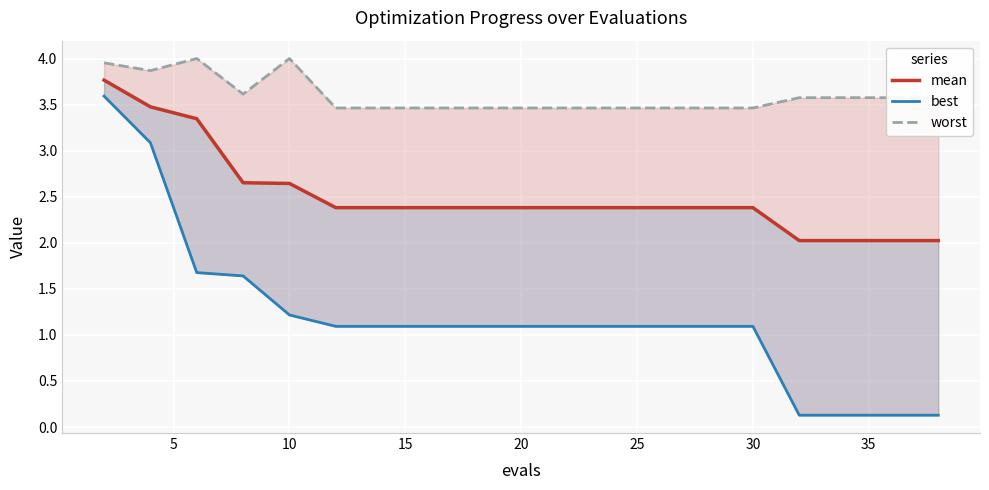

Read the worst value at 5.

3.9